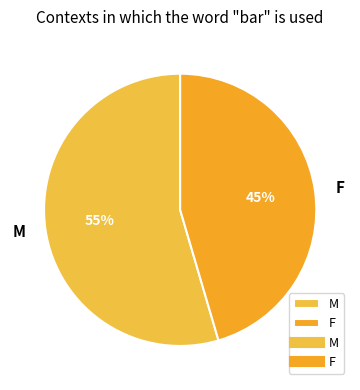

Rank the categories by value from highest to lowest.

M, F